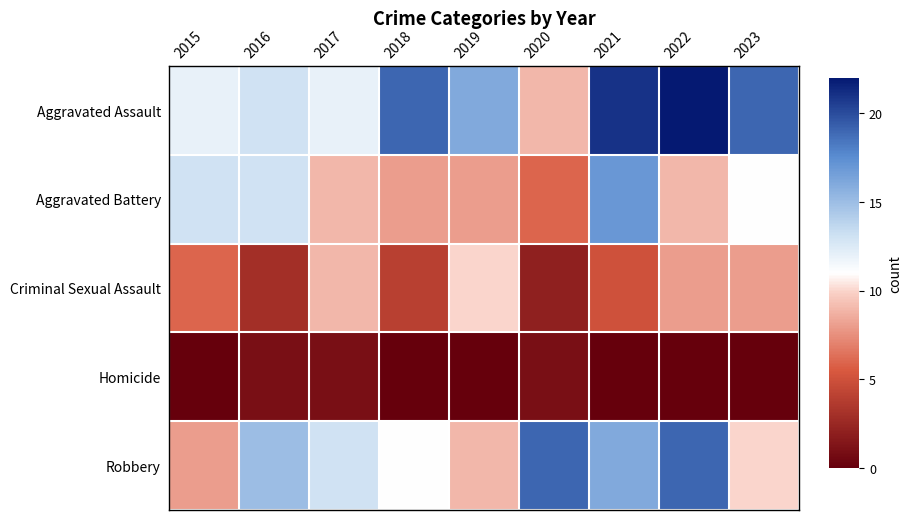

At how many categories does at least one series exceed 4?

9